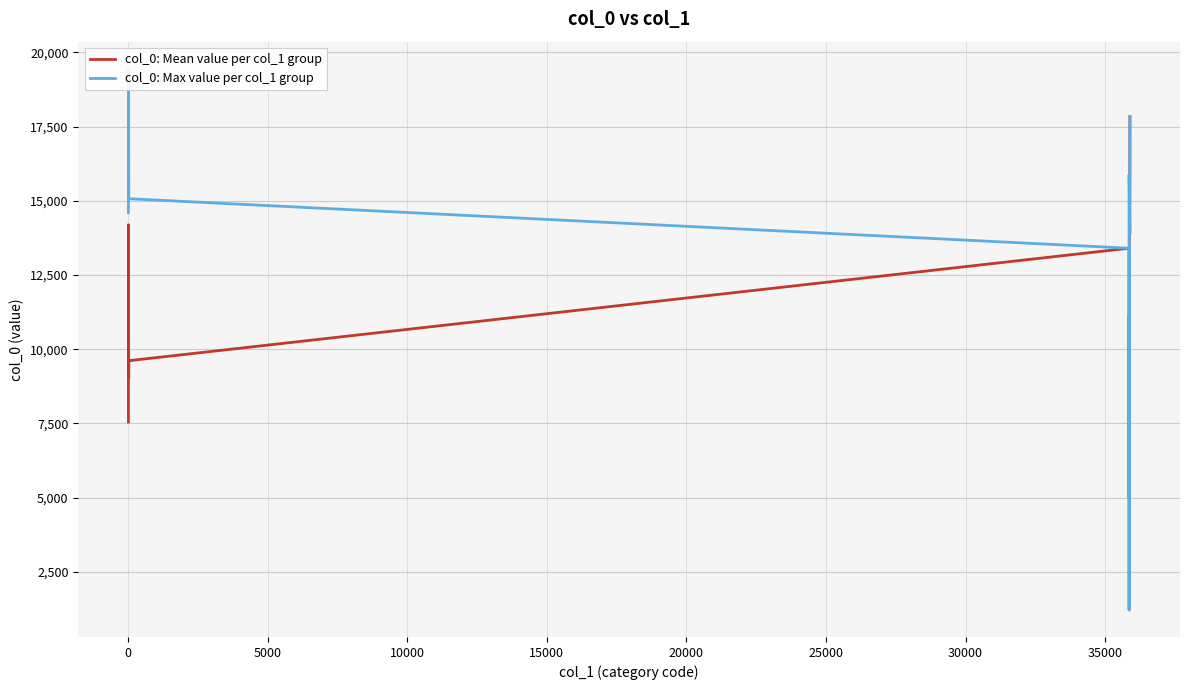

Count the number of data series in this chart.

2